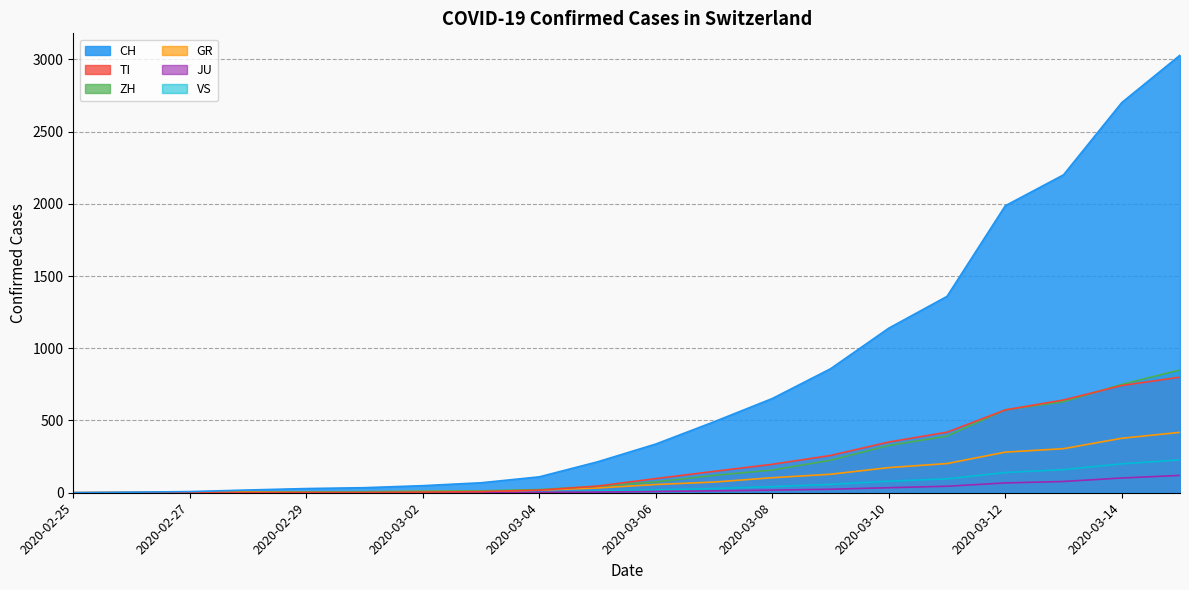

Count the number of data series in this chart.

6